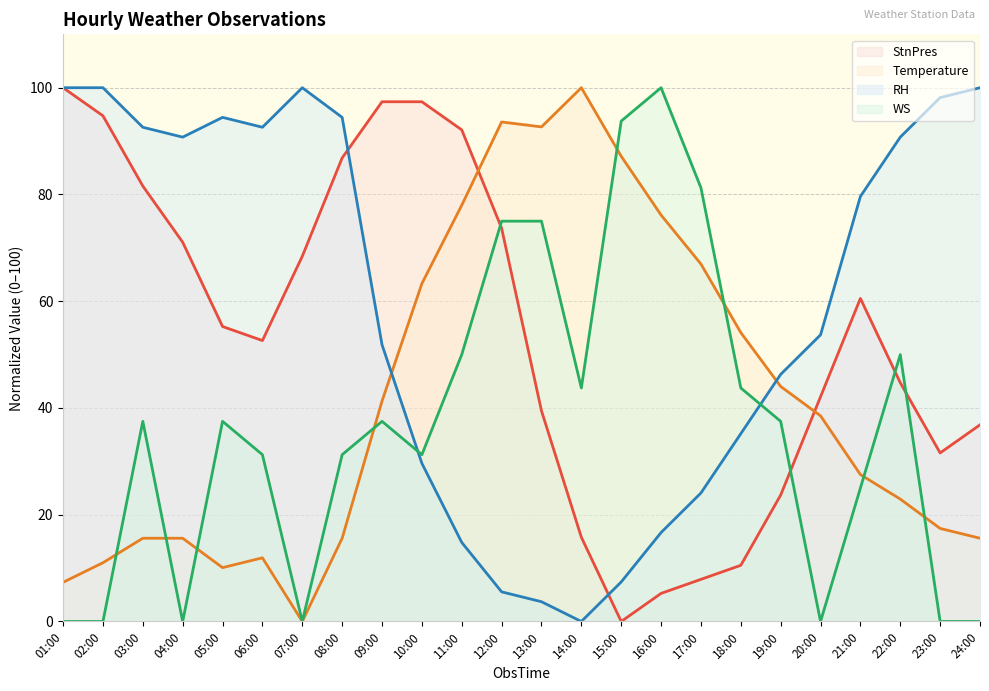

What is the spread (max minus min) of values at 23:00?

98.1